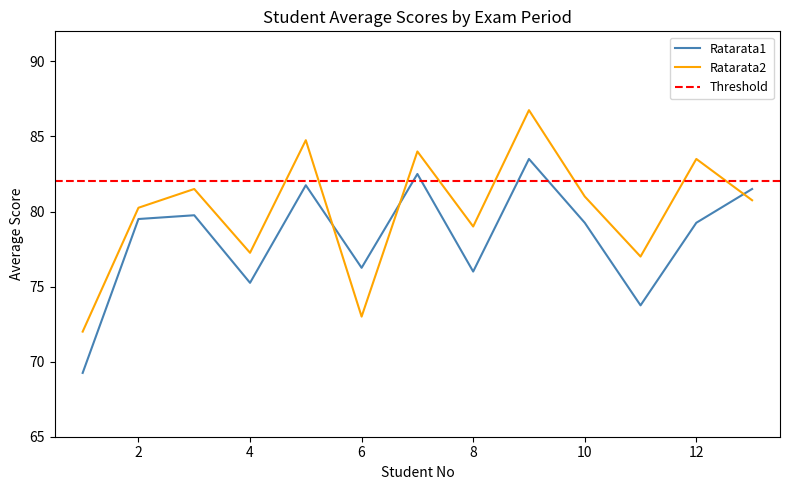

Rank the series at 11 from lowest to highest value.

Ratarata1, Ratarata2